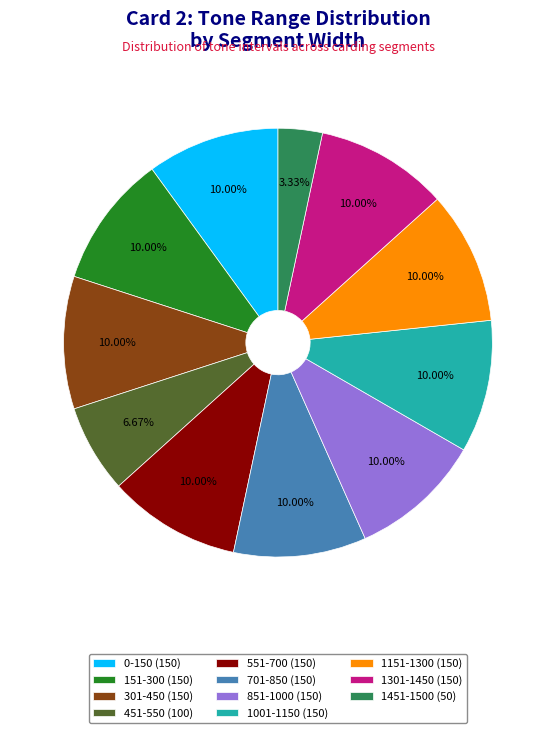

To the nearest percent, what portion does 1001-1150 represent?

10%